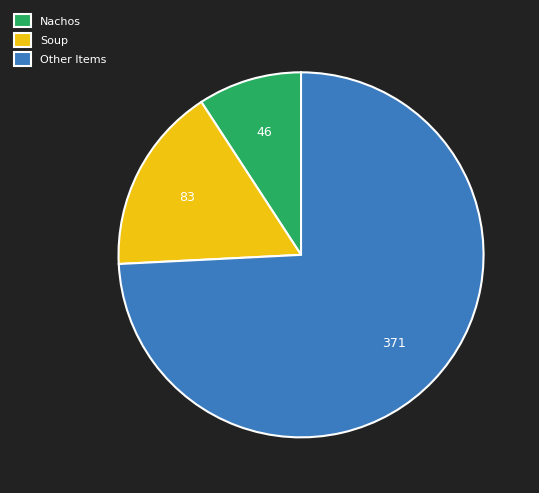

Which has a higher value, Other Items or Soup?

Other Items